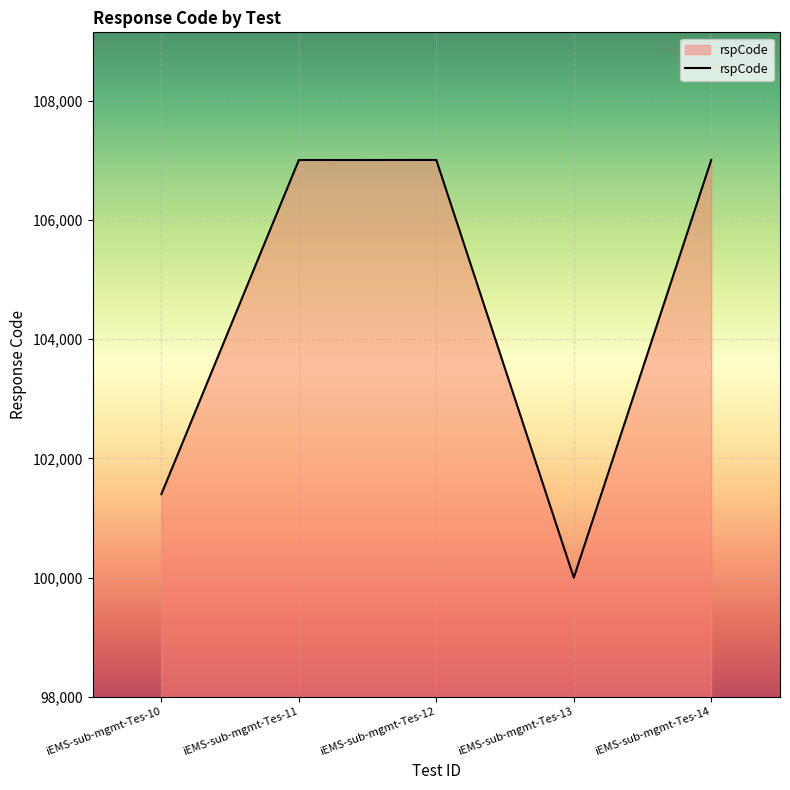

What is the difference between the maximum and minimum values?

7003